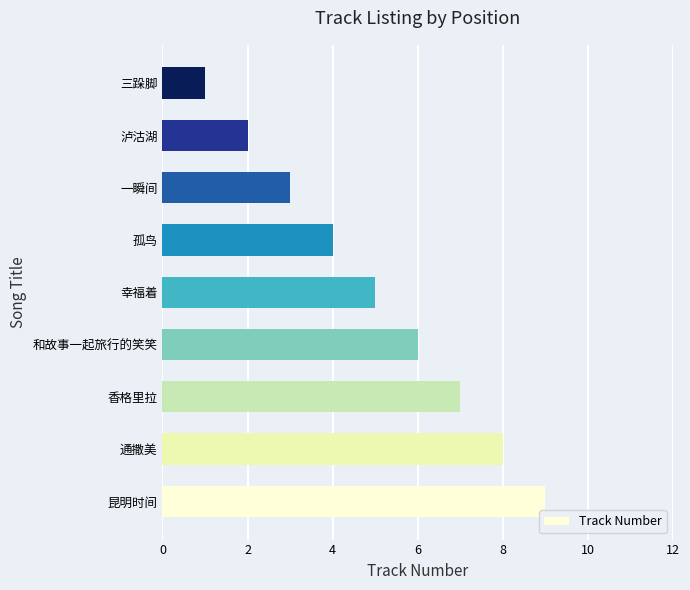

How many values are between 3 and 7?

5